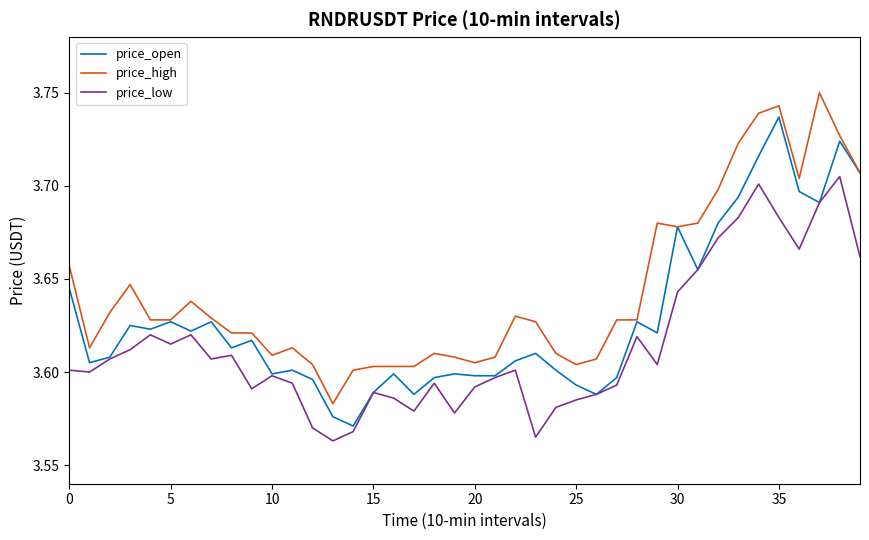

Which series has the largest total across all categories?

price_high